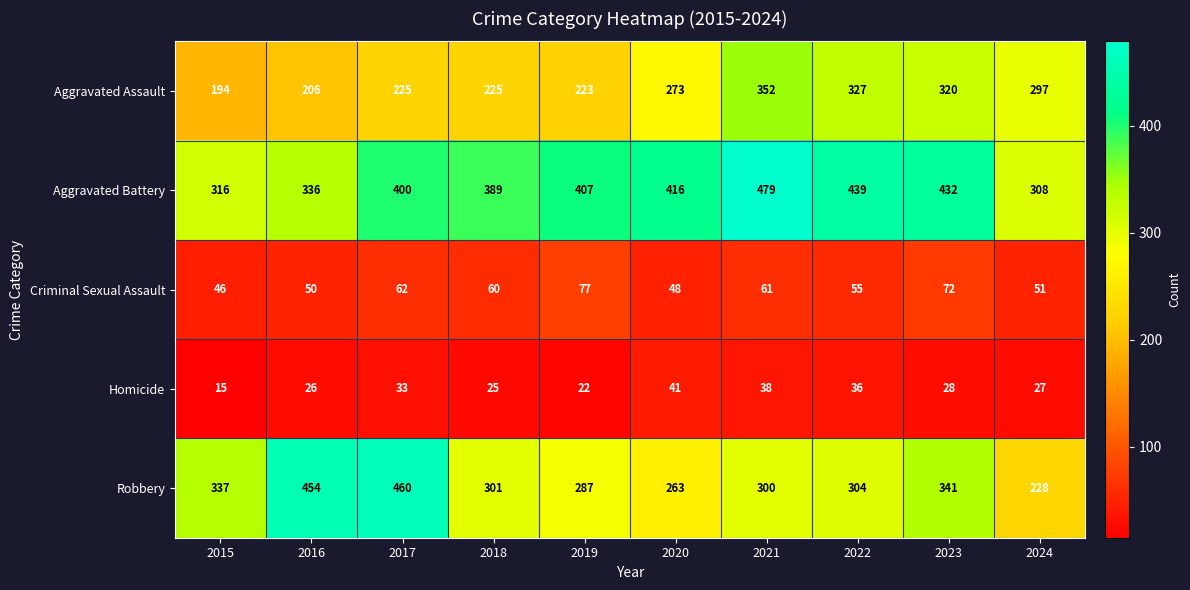

List the labels in order of Robbery value, smallest first.

2024, 2020, 2019, 2021, 2018, 2022, 2015, 2023, 2016, 2017